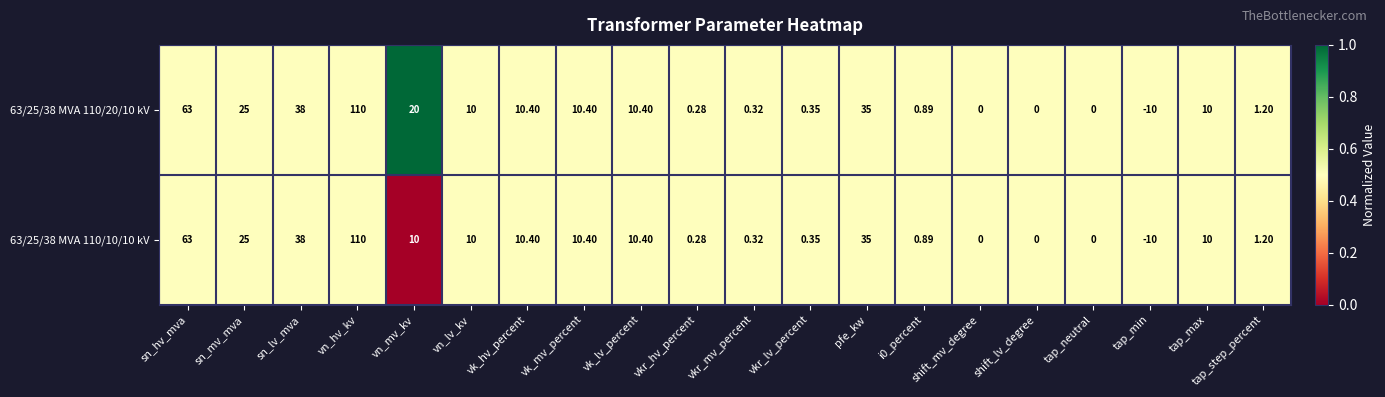

How many values in 63/25/38 MVA 110/10/10 kV are below zero?

1